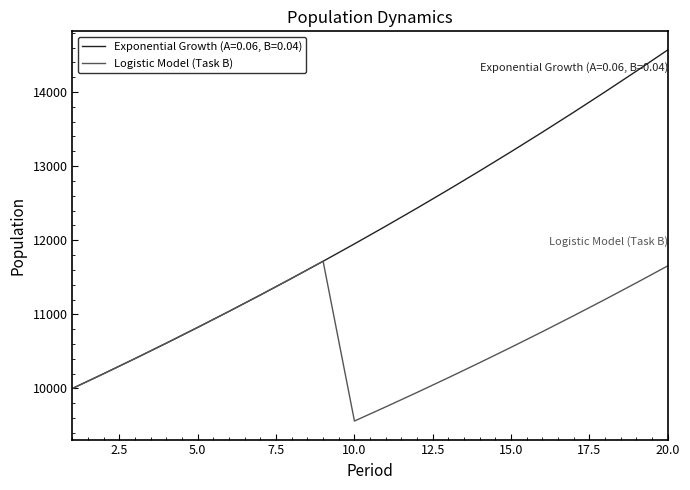

How many lines are shown in the chart?

2